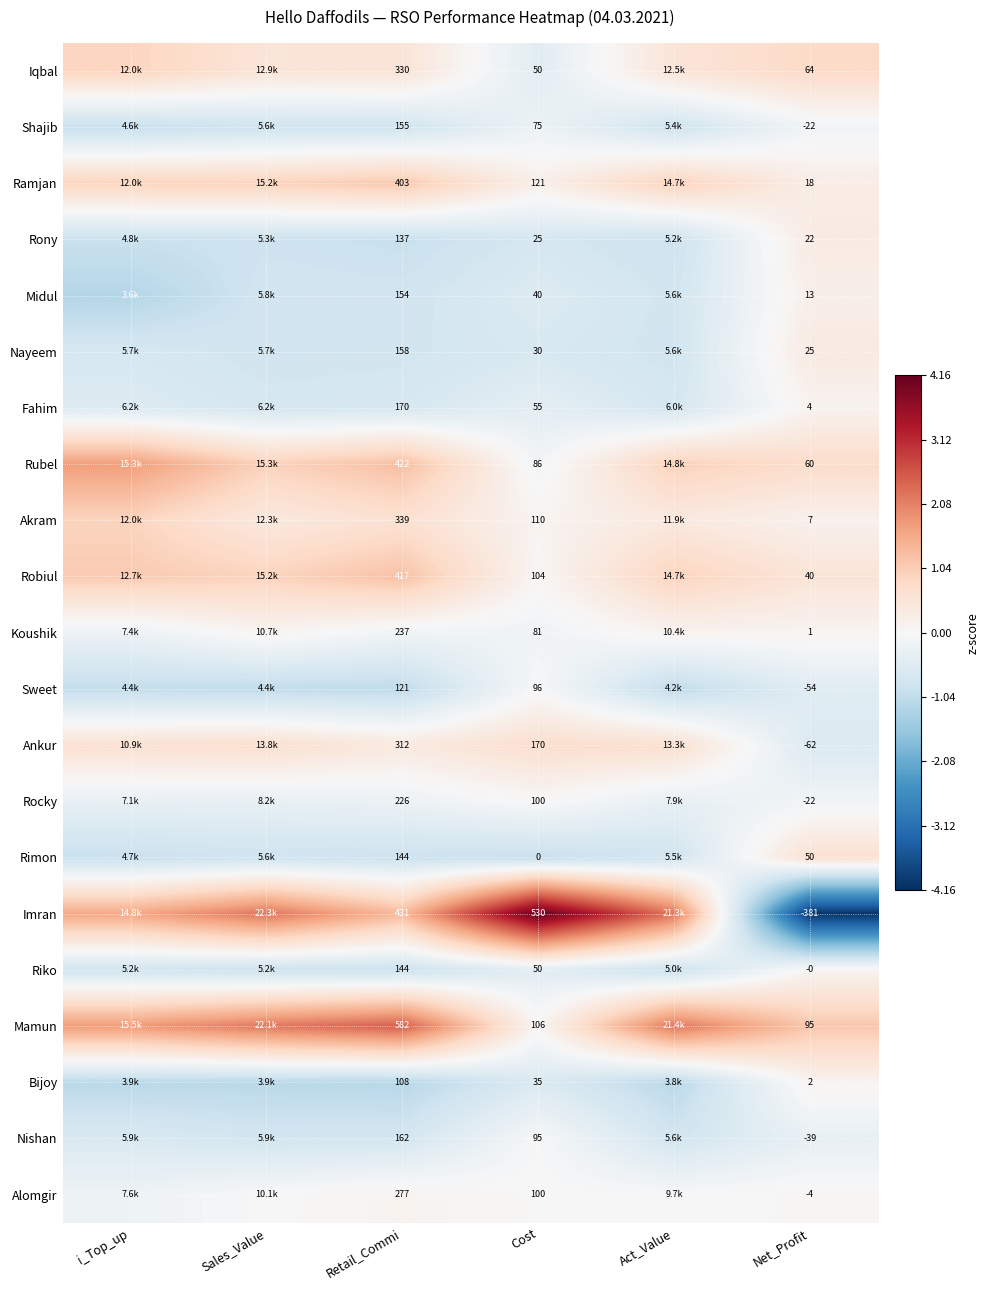

Is the value of Imran at Cost greater than the value of Koushik at Retail_Commi?

Yes